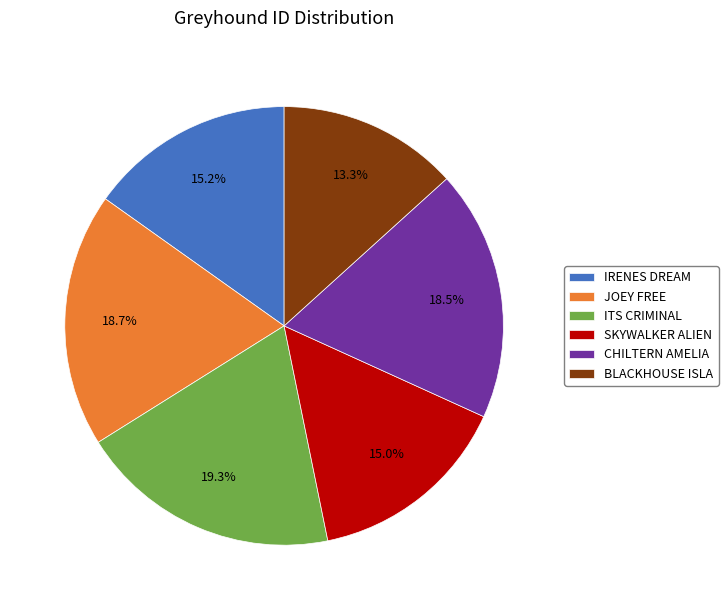

Is it true that CHILTERN AMELIA is 8% of the pie?

False